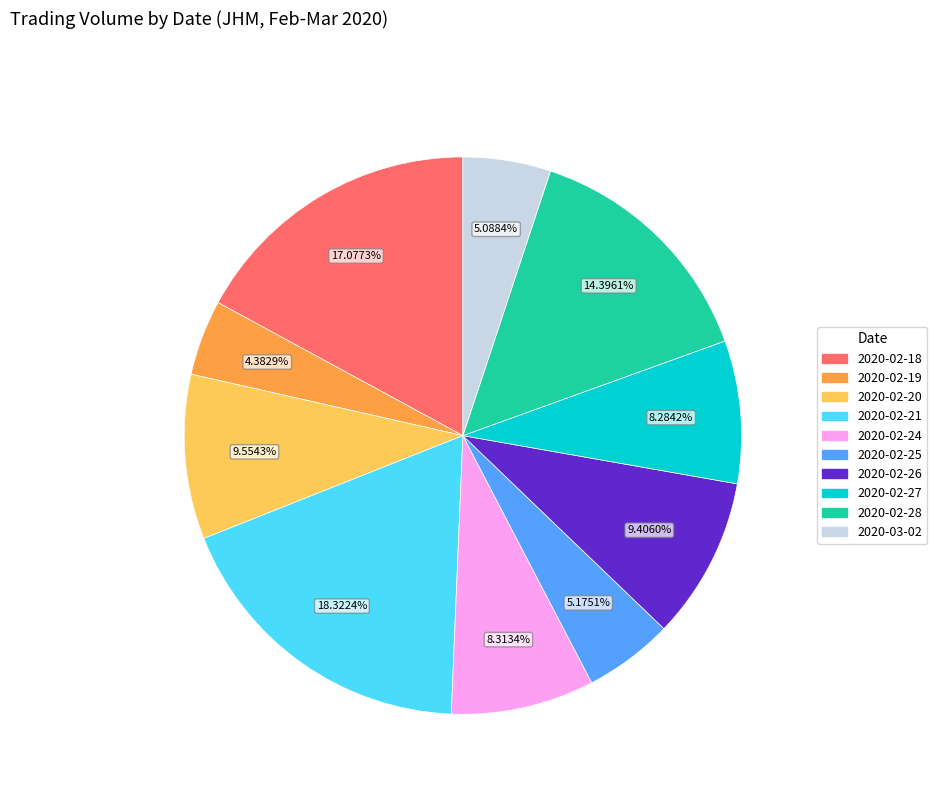

True or false: 2020-02-28 accounts for 14% of the total.

True